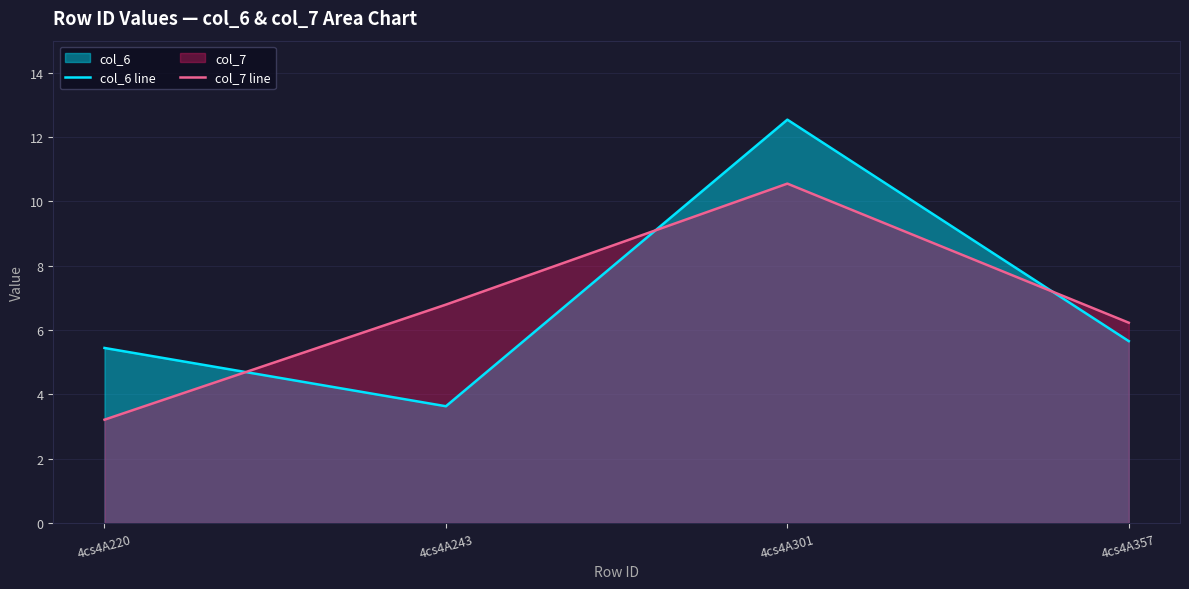

True or false: col_6 line has more than 2 points higher than both neighbors.

False